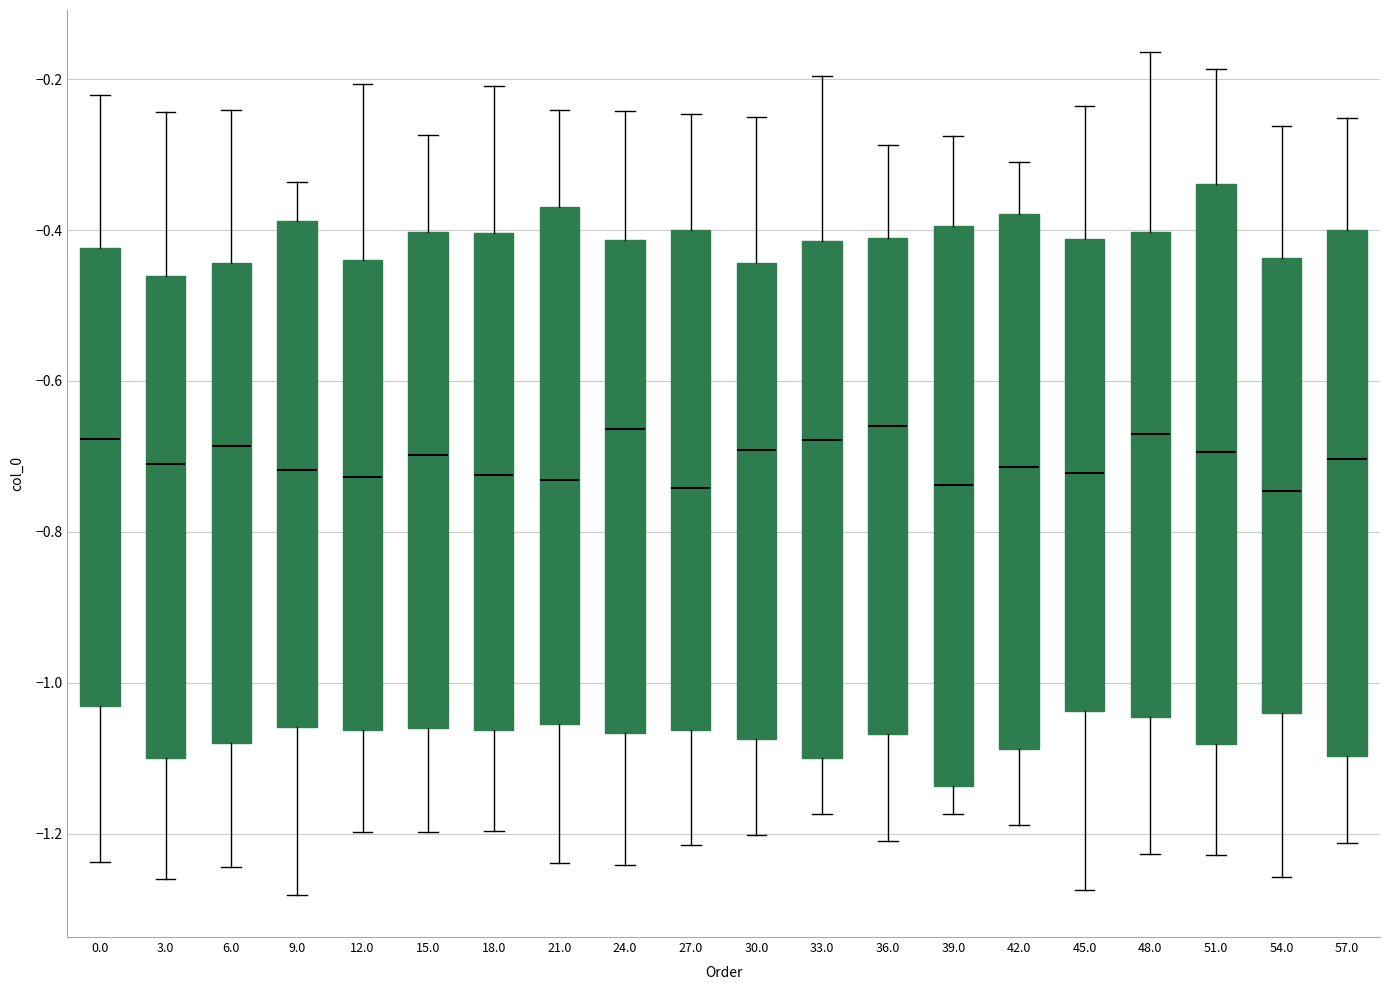

Where is the lower edge of the box at x = 0.0 on the y-axis? The values are not printed on the chart, so give them approximately, as read against the axis.

-1.04